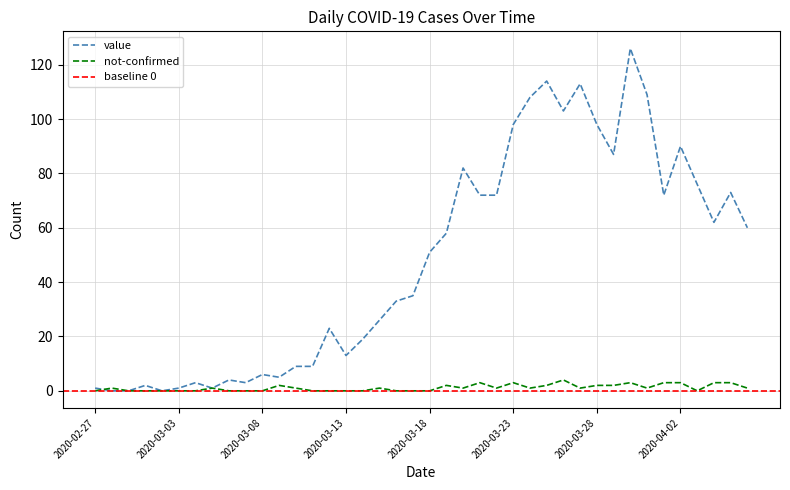

Which category has the highest value across all series?

2020-03-30